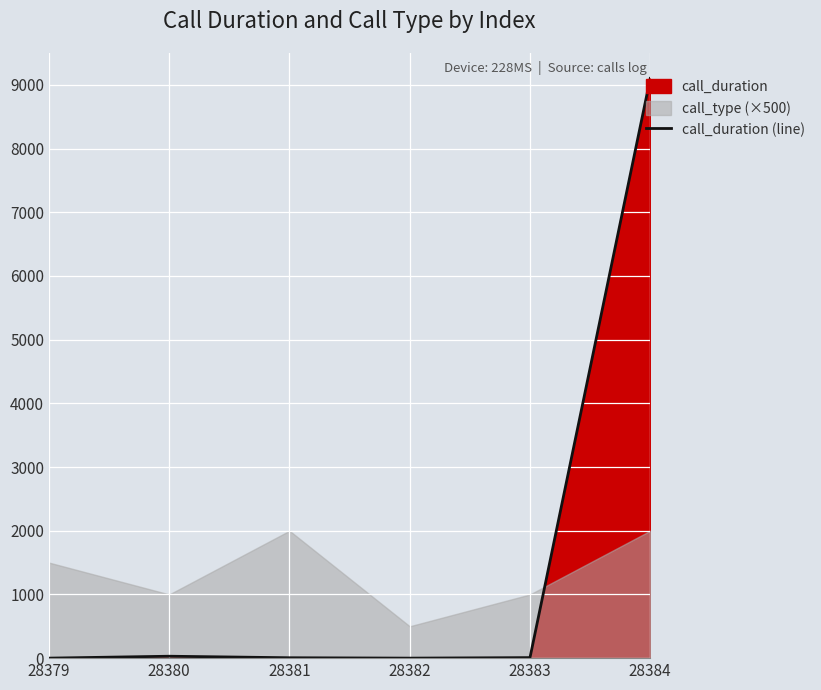

Reading left to right, list all the values displayed in this chart.

28379=0	28380=30	28381=6	28382=0	28383=8	28384=9101